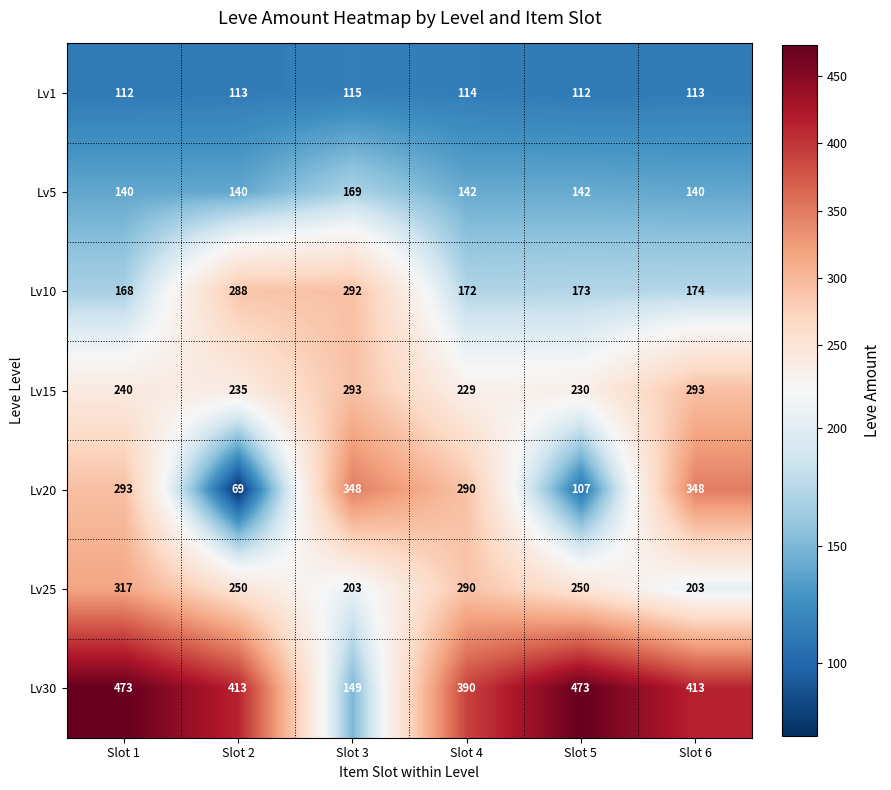

Is the value of Lv25 at Slot 2 greater than the value of Lv20 at Slot 2?

Yes